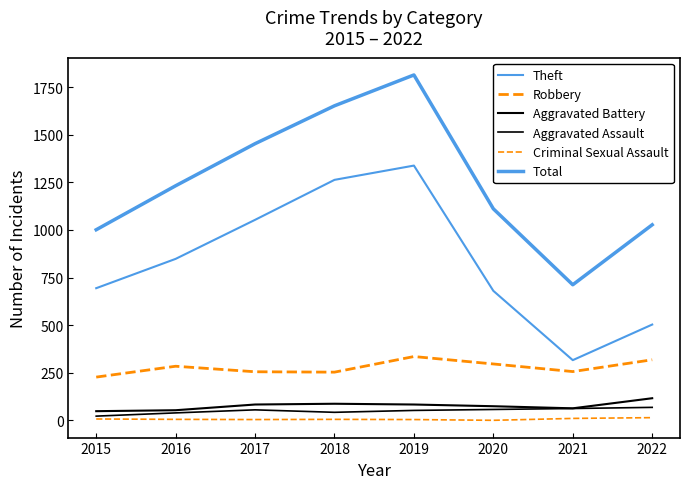

True or false: Total and Robbery intersect in this chart.

False